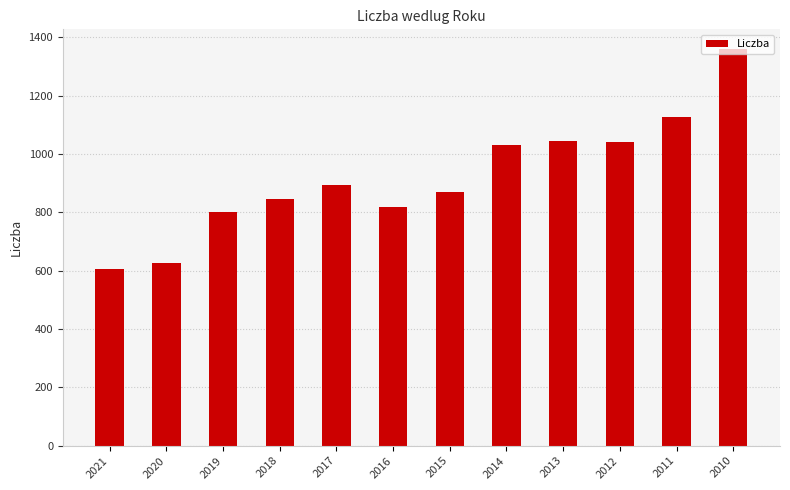

How many bars are there in total?

12